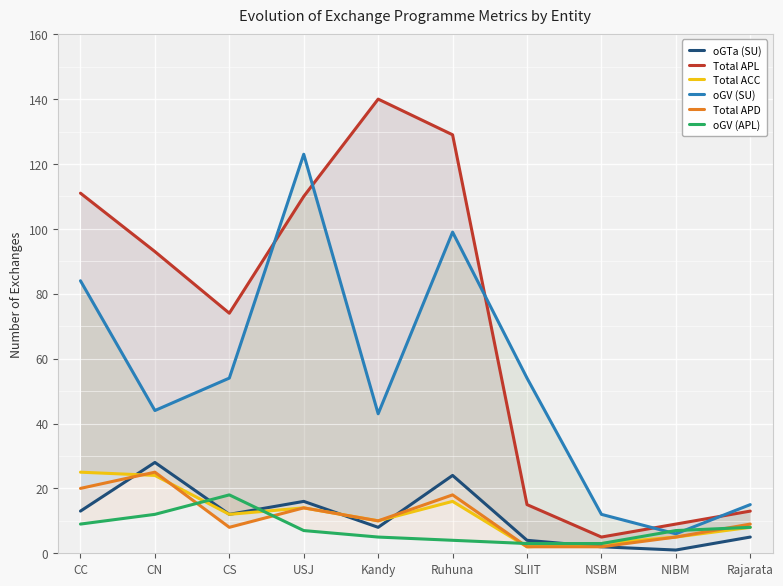

What is the greatest value displayed?

140